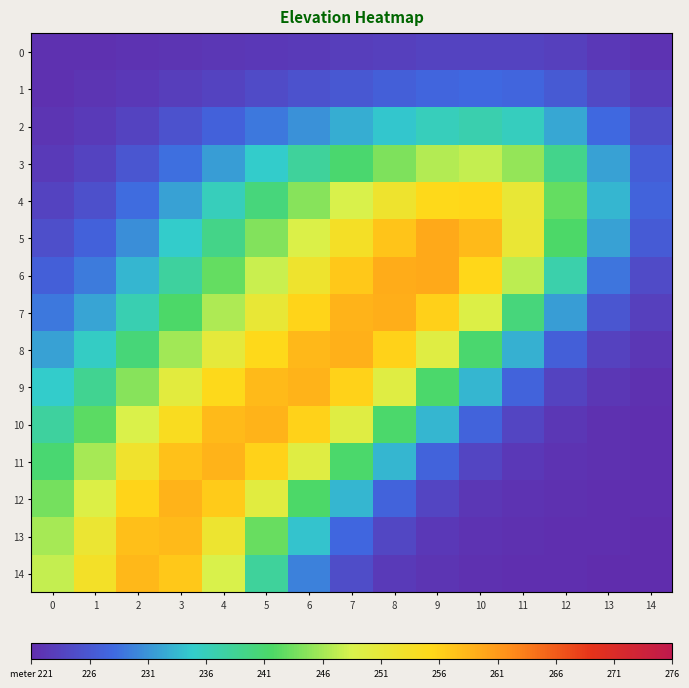

Reading left to right, extract all data points from this chart.

0: 0=0.5	1=0.6	2=0.8	3=1.0	4=1.2	5=1.4	6=1.7	7=2.0	8=2.3	9=2.6	10=2.8	11=2.7	12=2.2	13=1.4	14=0.8
1: 0=0.6	1=0.9	2=1.4	3=2.1	4=2.8	5=3.6	6=4.3	7=5.1	8=5.9	9=6.6	10=7.0	11=6.6	12=5.2	13=3.2	14=1.8
2: 0=0.9	1=1.6	2=2.8	3=4.4	4=6.2	5=8.0	6=9.9	7=11.7	8=13.5	9=15.0	10=15.7	11=14.6	12=11.3	13=6.9	14=3.8
3: 0=1.6	1=2.7	2=4.8	3=7.5	4=10.6	5=13.8	6=17.0	7=20.2	8=23.2	9=25.6	10=26.5	11=24.2	12=18.2	13=10.8	14=5.8
4: 0=2.7	1=4.2	2=7.1	3=10.8	4=14.9	5=19.2	6=23.4	7=27.5	8=31.4	9=34.3	10=34.5	11=30.3	12=21.8	13=12.4	14=6.4
5: 0=4.0	1=6.1	2=9.5	3=13.8	4=18.5	5=23.3	6=28.0	7=32.5	8=36.3	9=38.5	10=37.1	11=30.6	12=20.6	13=10.9	14=5.4
6: 0=5.8	1=8.3	2=12.3	3=16.9	4=21.8	5=26.8	6=31.5	7=35.7	8=38.4	9=38.5	10=34.5	11=26.2	12=16.1	13=7.8	14=3.6
7: 0=8.1	1=11.0	2=15.6	3=20.5	4=25.5	5=30.4	6=34.7	7=37.7	8=38.2	9=35.1	10=28.3	11=19.2	12=10.6	13=4.7	14=2.2
8: 0=10.8	1=14.3	2=19.4	3=24.8	4=29.8	5=34.2	6=37.3	7=37.9	8=35.0	9=28.6	10=20.2	11=12.0	12=5.8	13=2.4	14=1.2
9: 0=13.8	1=17.8	2=23.6	3=29.3	4=34.0	5=37.1	6=37.8	7=34.9	8=28.6	9=20.3	10=12.3	11=6.3	12=2.7	13=1.1	14=0.6
10: 0=16.8	1=21.4	2=27.8	3=33.4	4=37.0	5=37.7	6=34.9	7=28.6	8=20.3	9=12.3	10=6.3	11=2.9	12=1.2	13=0.6	14=0.4
11: 0=19.8	1=24.9	2=31.6	3=36.4	4=37.7	5=35.0	6=28.7	7=20.3	8=12.3	9=6.4	10=2.9	11=1.3	12=0.7	13=0.5	14=0.4
12: 0=22.7	1=28.2	2=34.7	3=37.6	4=35.5	5=29.1	6=20.5	7=12.4	8=6.4	9=2.9	10=1.3	11=0.7	12=0.5	13=0.4	14=0.3
13: 0=25.1	1=30.8	2=36.5	3=37.0	4=31.2	5=22.0	6=13.1	7=6.7	8=3.1	9=1.4	10=0.7	11=0.5	12=0.4	13=0.3	14=0.2
14: 0=26.6	1=32.2	2=37.2	3=35.8	4=27.6	5=17.2	6=8.7	7=3.8	8=1.7	9=0.9	10=0.6	11=0.4	12=0.3	13=0.2	14=0.1